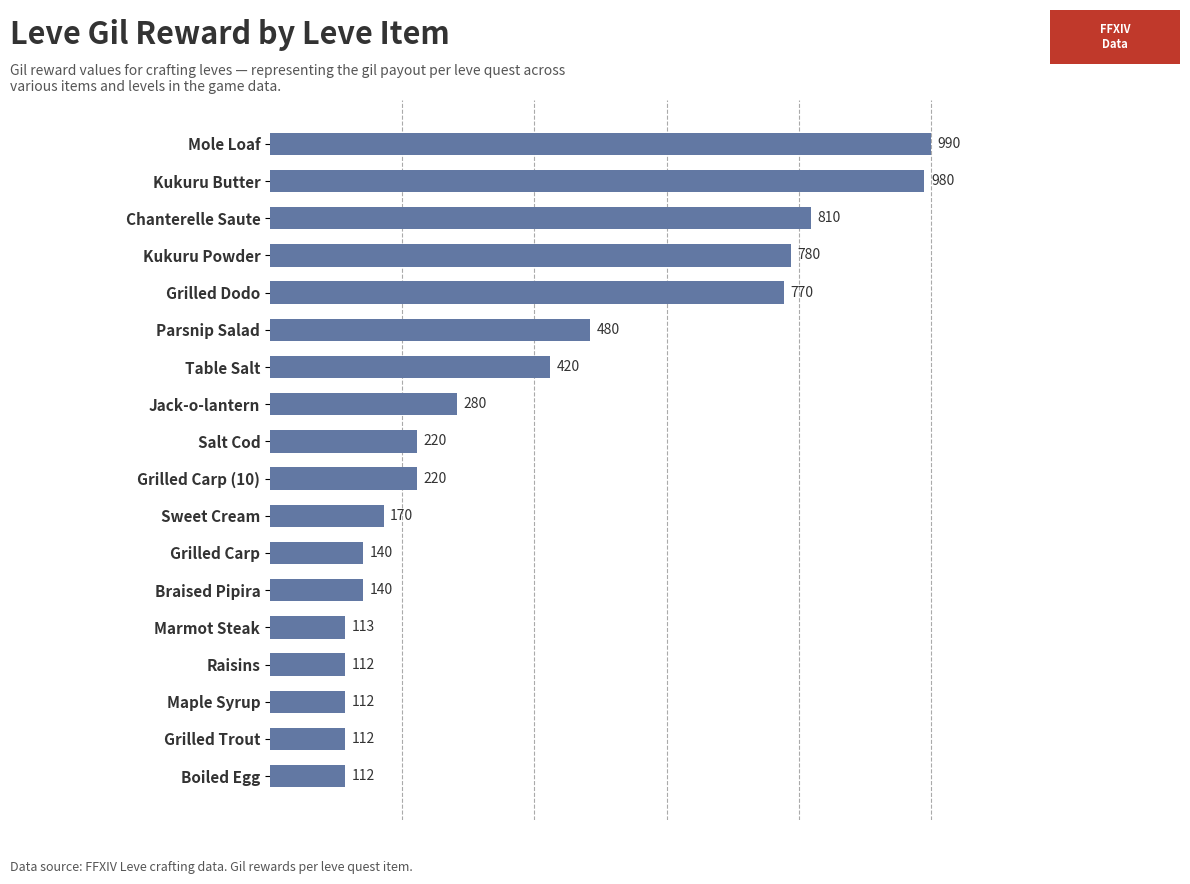

Approximately how many times larger is the value at Kukuru Butter compared to Salt Cod?

4.5